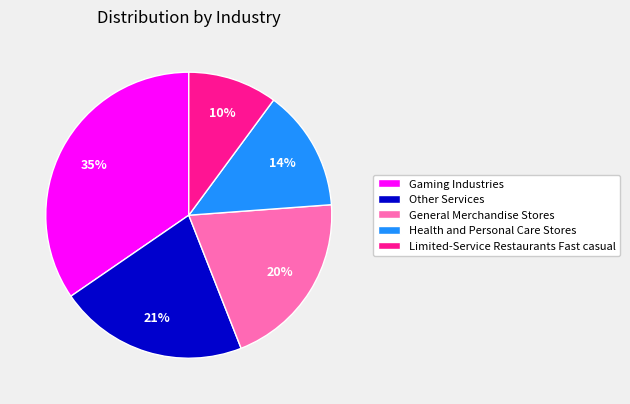

To the nearest percent, what portion does General Merchandise Stores represent?

20%